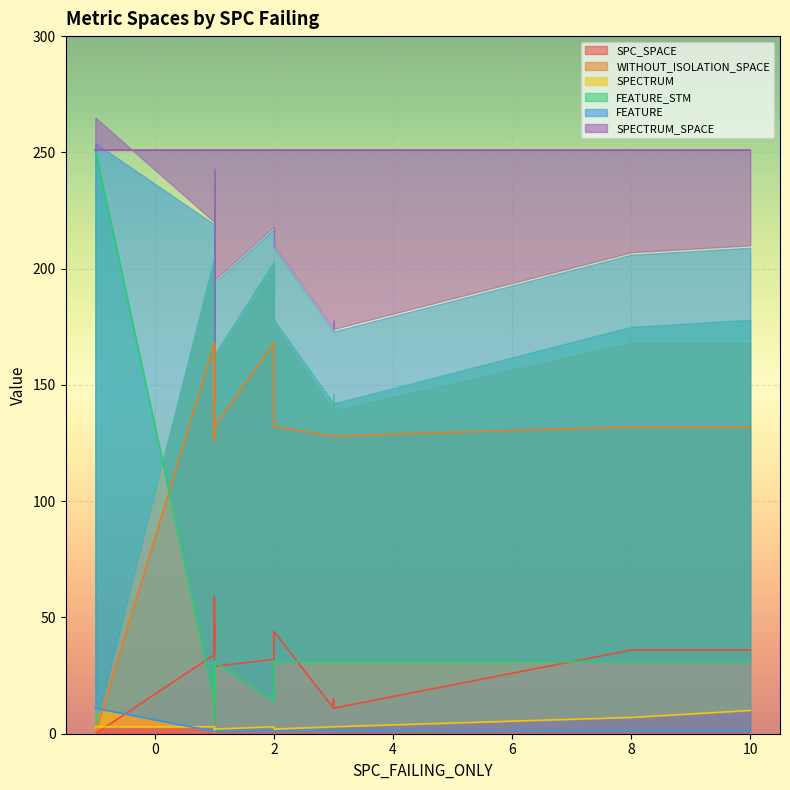

What is the difference between the highest and lowest values at 3?

250